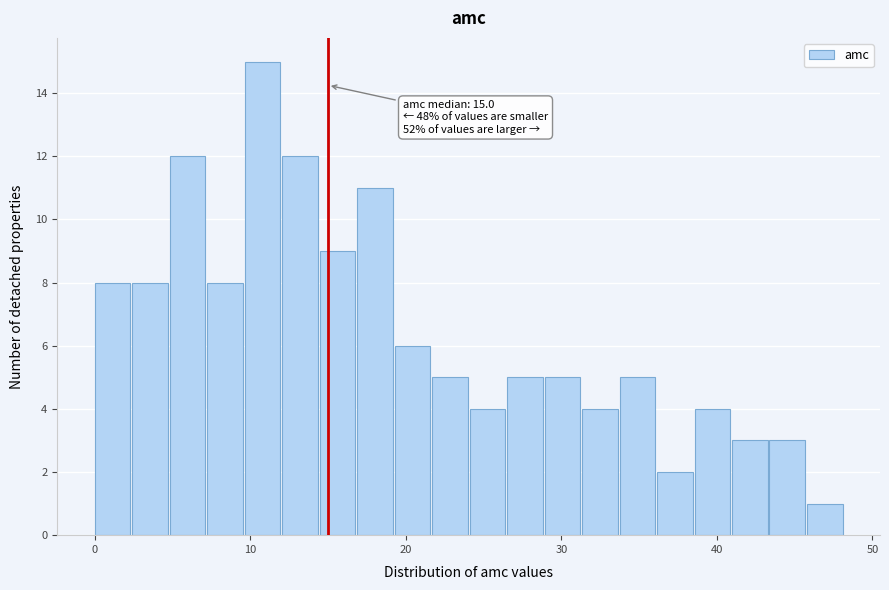

Read against the x-axis, roughly where is the centre of the tallest bar?

11